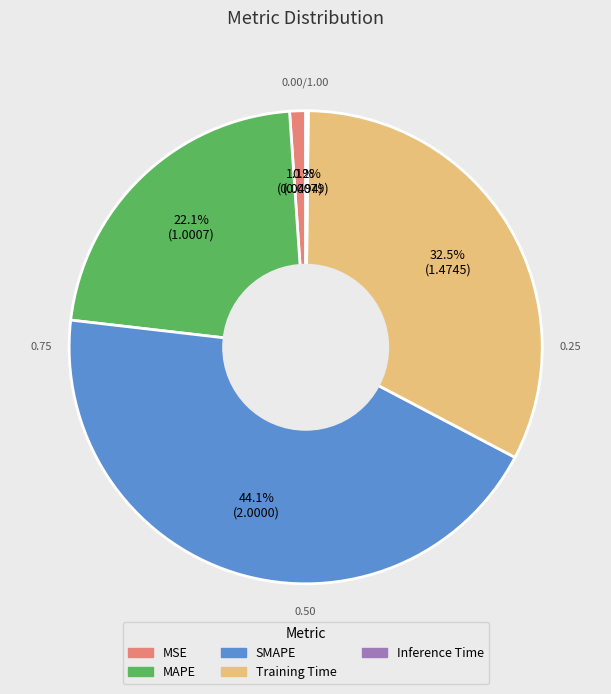

Which category has the biggest portion of the pie?

SMAPE